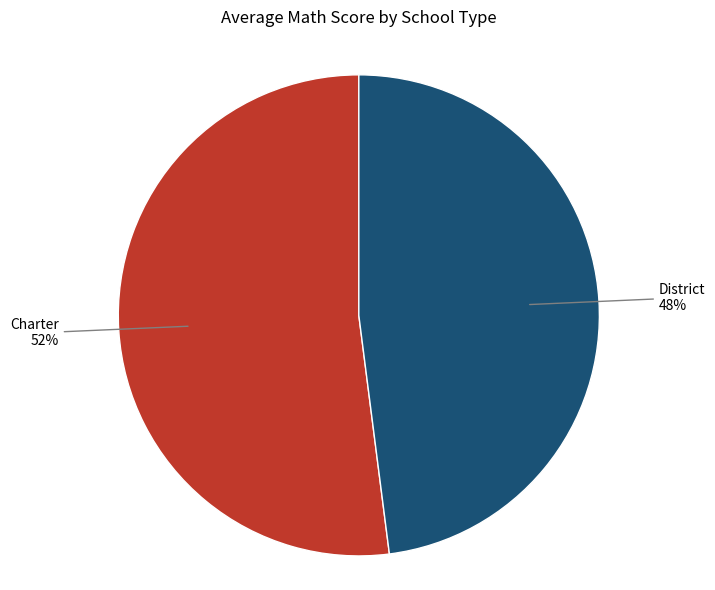

Is there any slice that represents more than half of the pie?

Yes